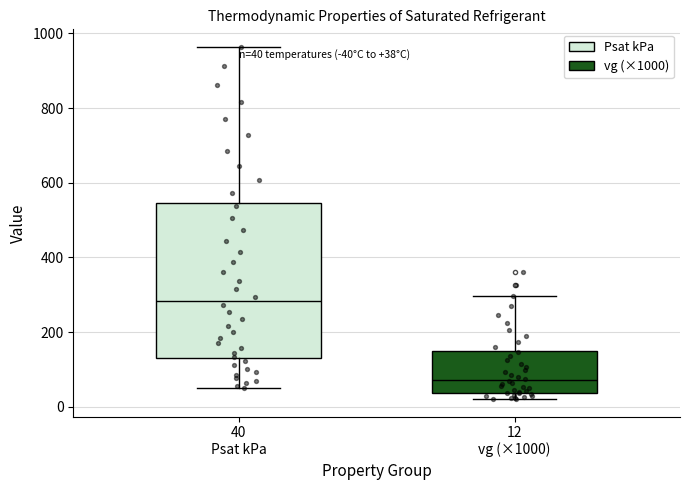

Which box's median line is the highest?

40 Psat kPa